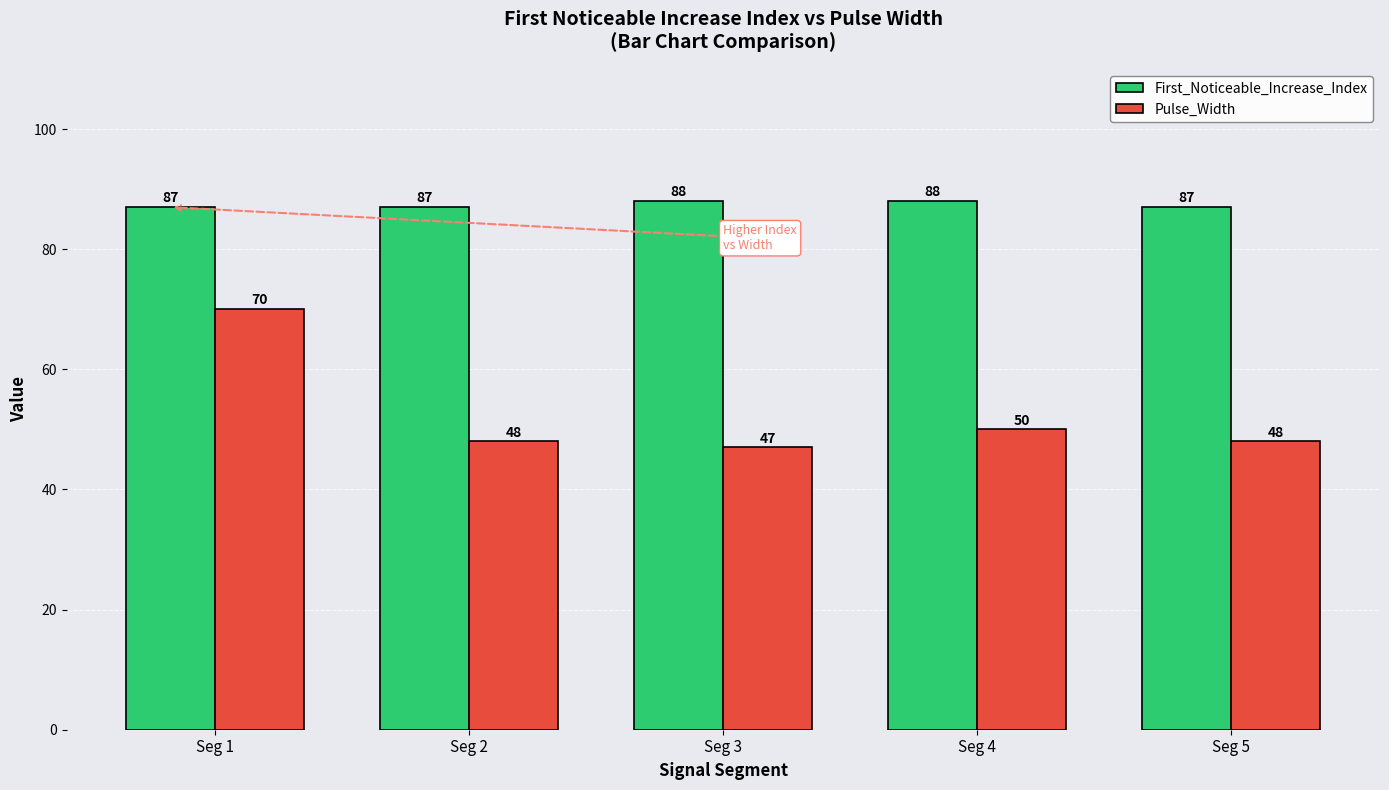

Reading left to right, transcribe all the data shown in this chart.

First_Noticeable_Increase_Index: Seg 1=87	Seg 2=87	Seg 3=88	Seg 4=88	Seg 5=87
Pulse_Width: Seg 1=70	Seg 2=48	Seg 3=47	Seg 4=50	Seg 5=48